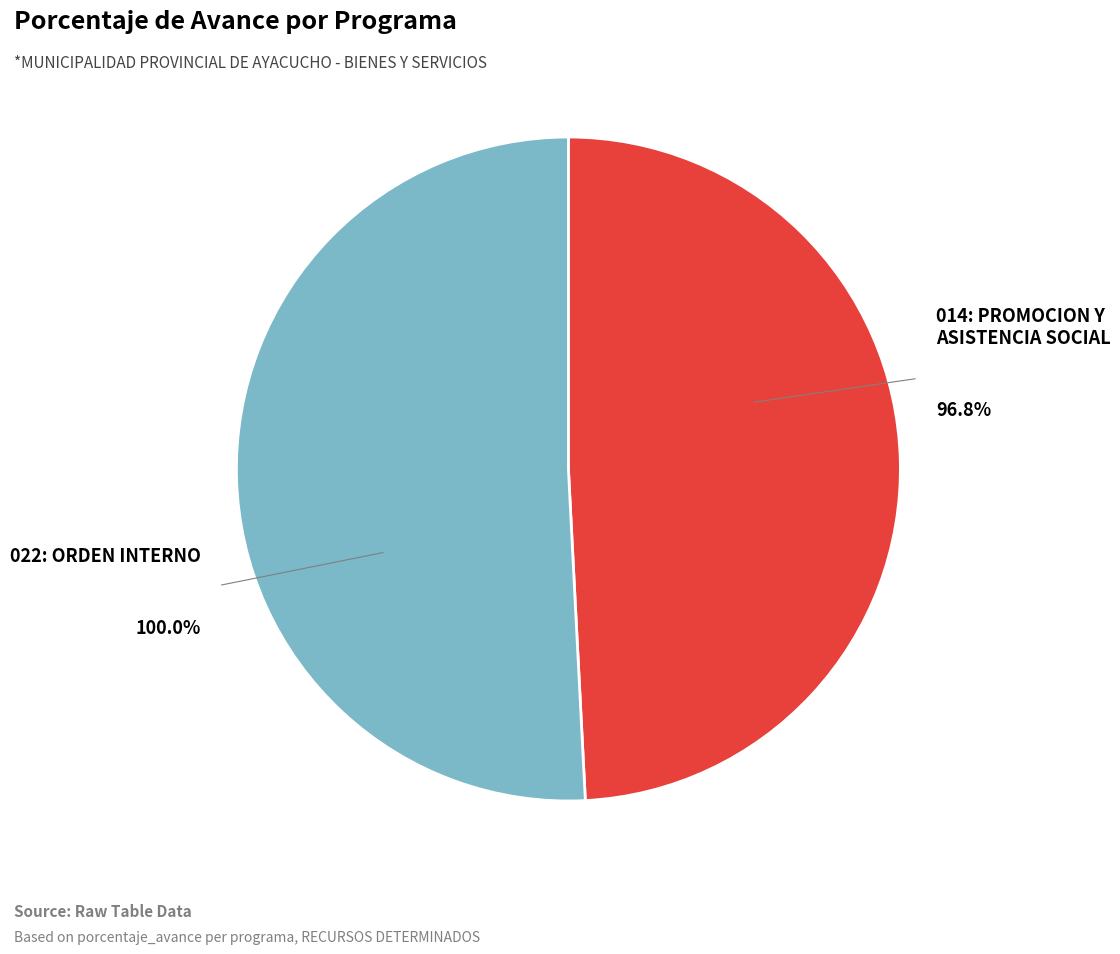

Is it true that 022: ORDEN INTERNO is 64% of the pie?

False